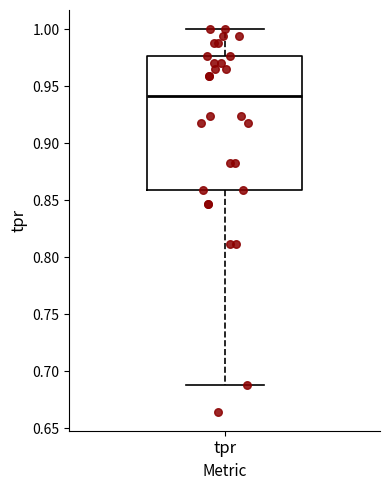

Read this box plot against the y-axis: the position of the median line, the range covered by the box, and the ends of both whiskers. The values are not printed on the chart, so give them approximately, as read against the axis.

median 0.940, box 0.860 to 0.975, whiskers 0.690 to 1.000